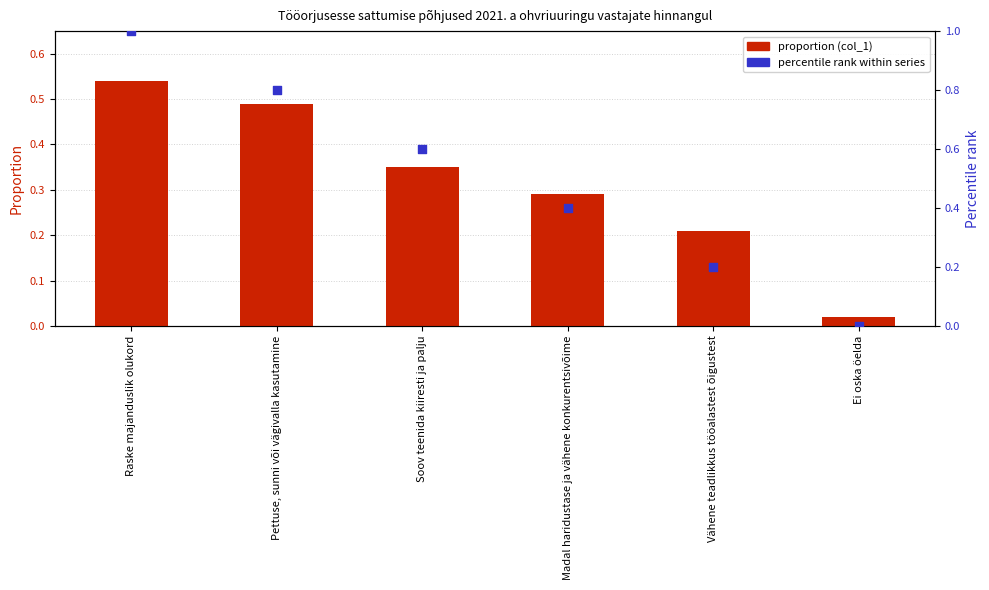

What are all the series names shown in the legend?

proportion (col_1), percentile rank within series